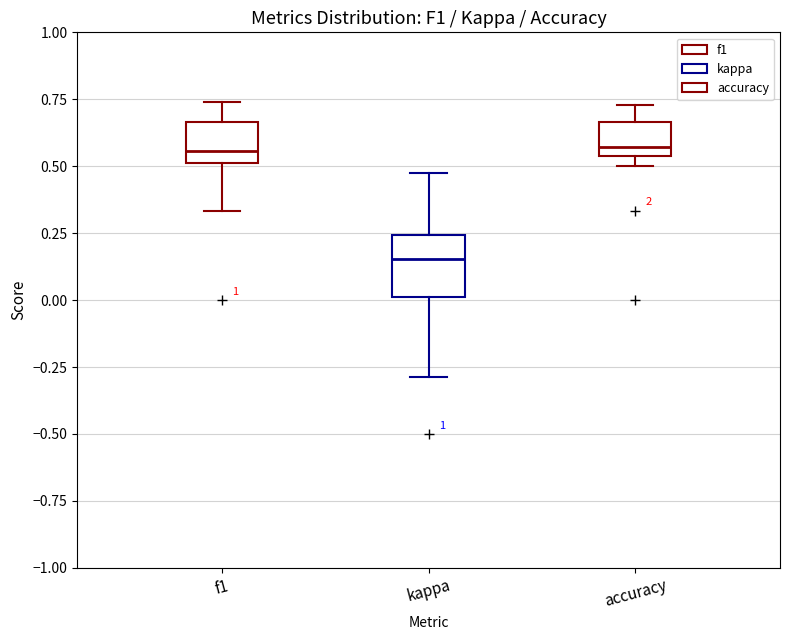

Where does the upper whisker of the box for f1 end on the y-axis? The values are not printed on the chart, so give them approximately, as read against the axis.

0.75